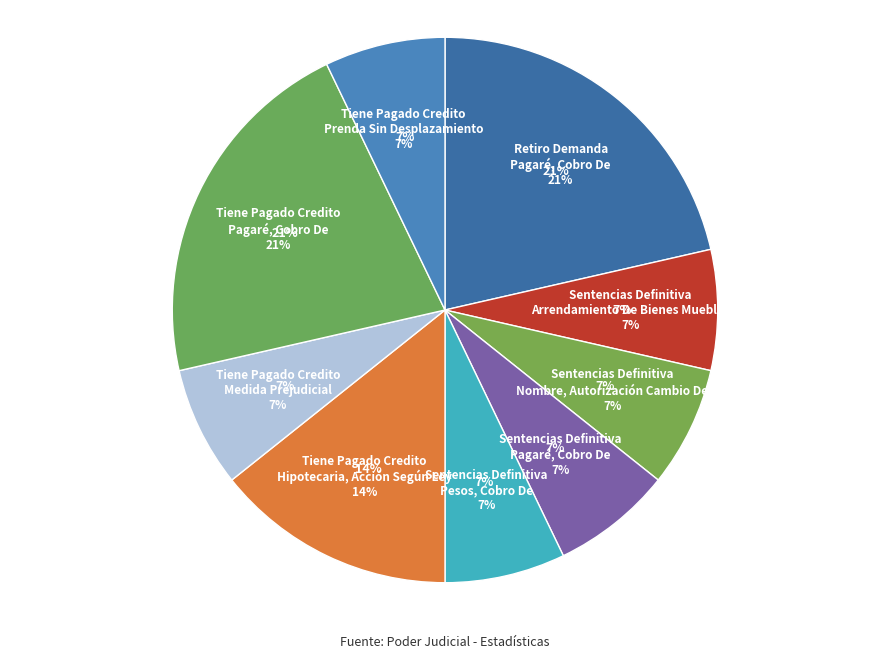

Does Tiene Pagado Credito
Pagaré, Cobro De represent more than half of the total?

No